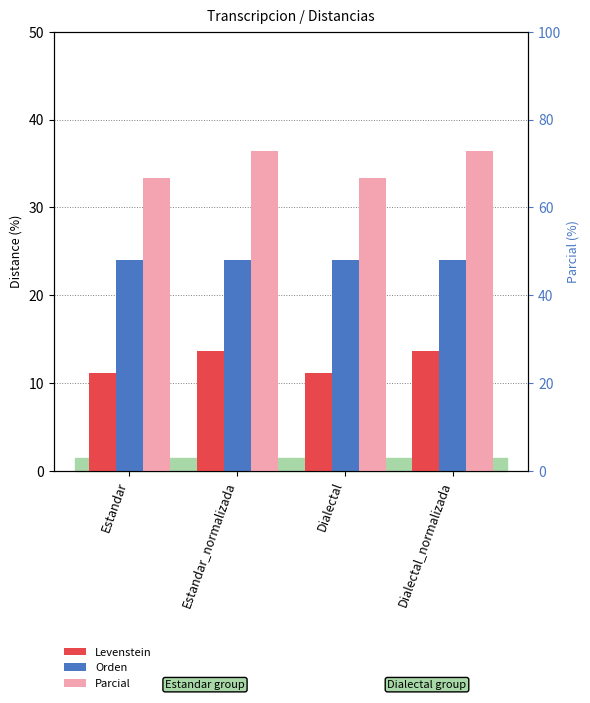

What is the label of the 4th bar from the left?

Dialectal_normalizada